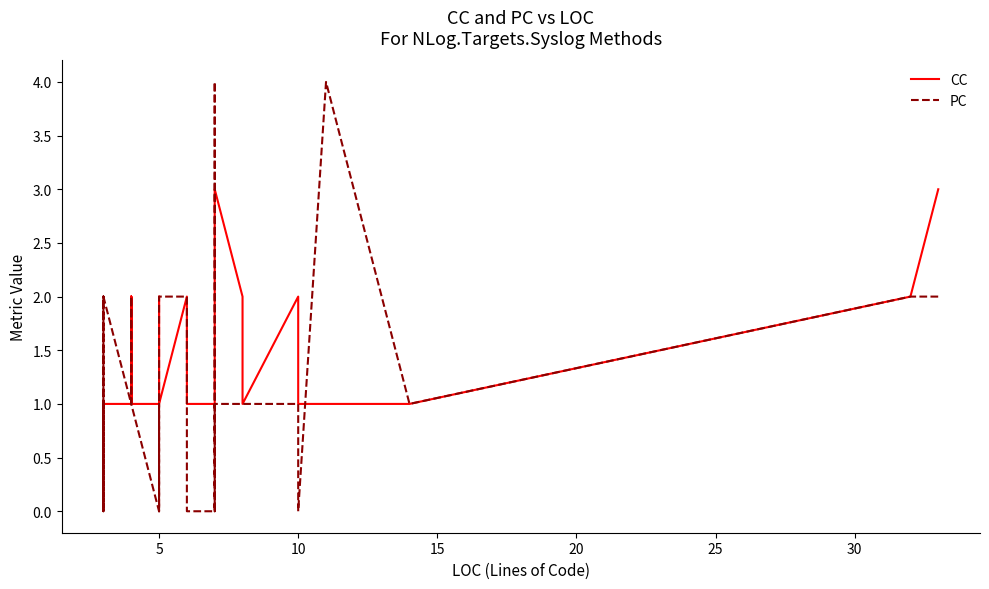

What are all the series names shown in the legend?

CC, PC